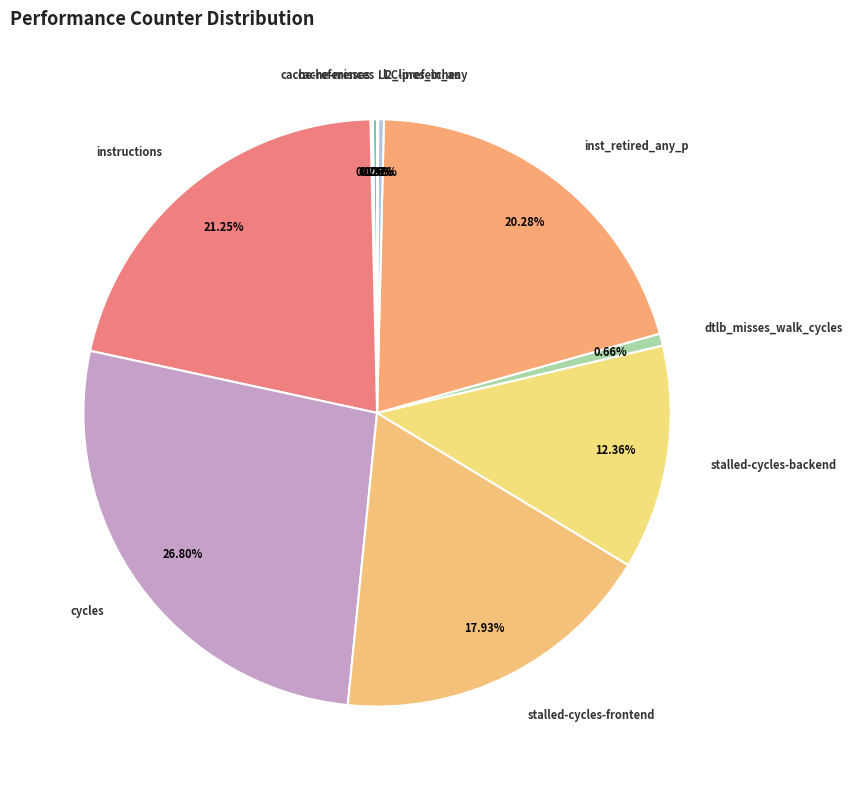

Combined, what portion of the pie is stalled-cycles-frontend and cycles?

44.7%